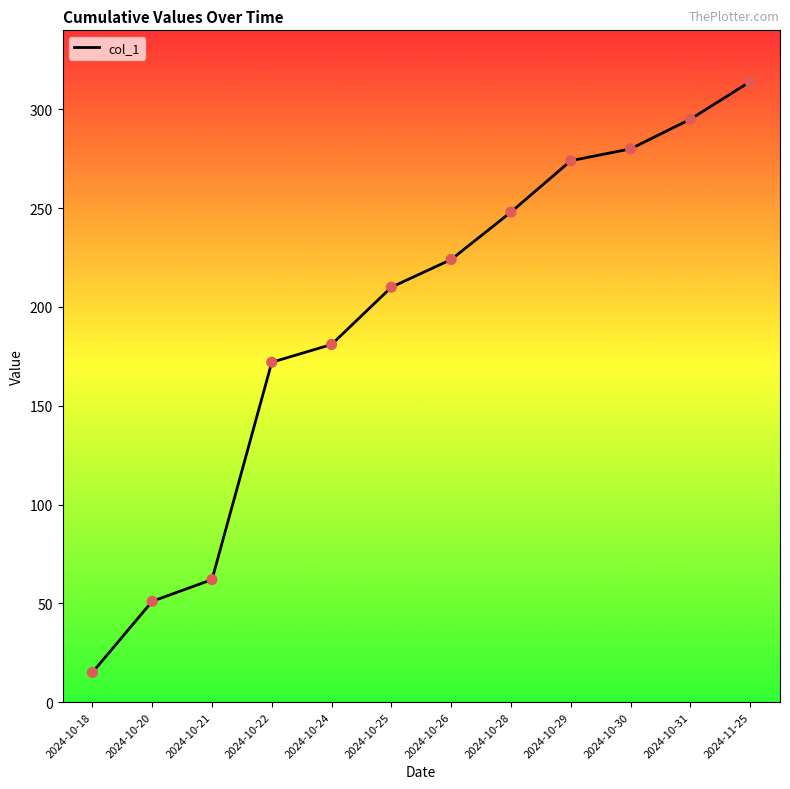

What is the ratio of the value at 2024-10-20 to the value at 2024-10-31?

0.2